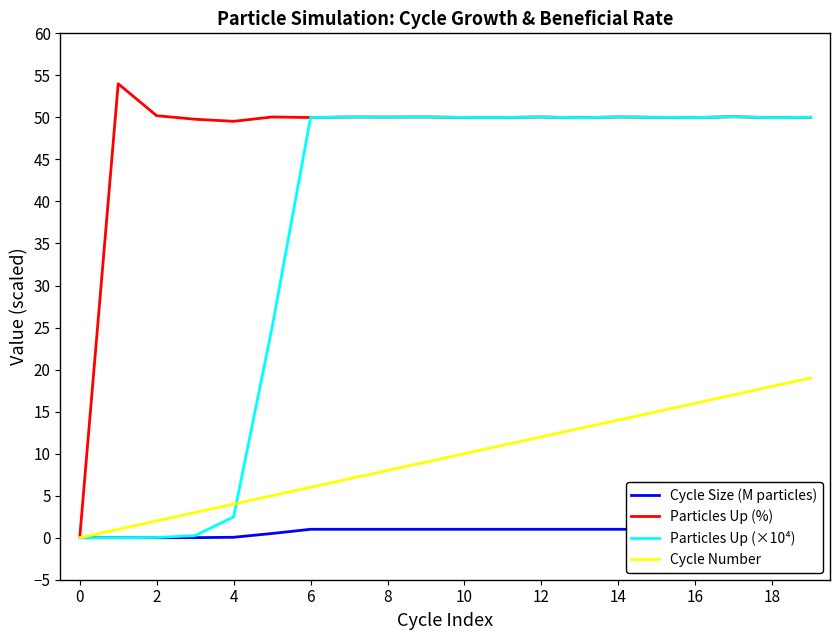

Is it true that Particles Up (×10⁴) equals 75.1 at 8?

False